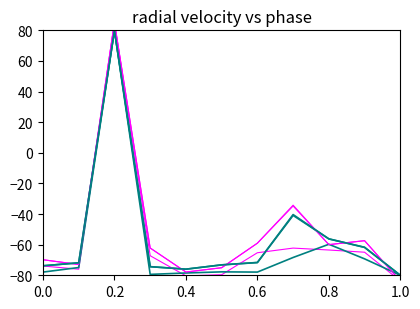

At how many categories does at least one series exceed -26?

1